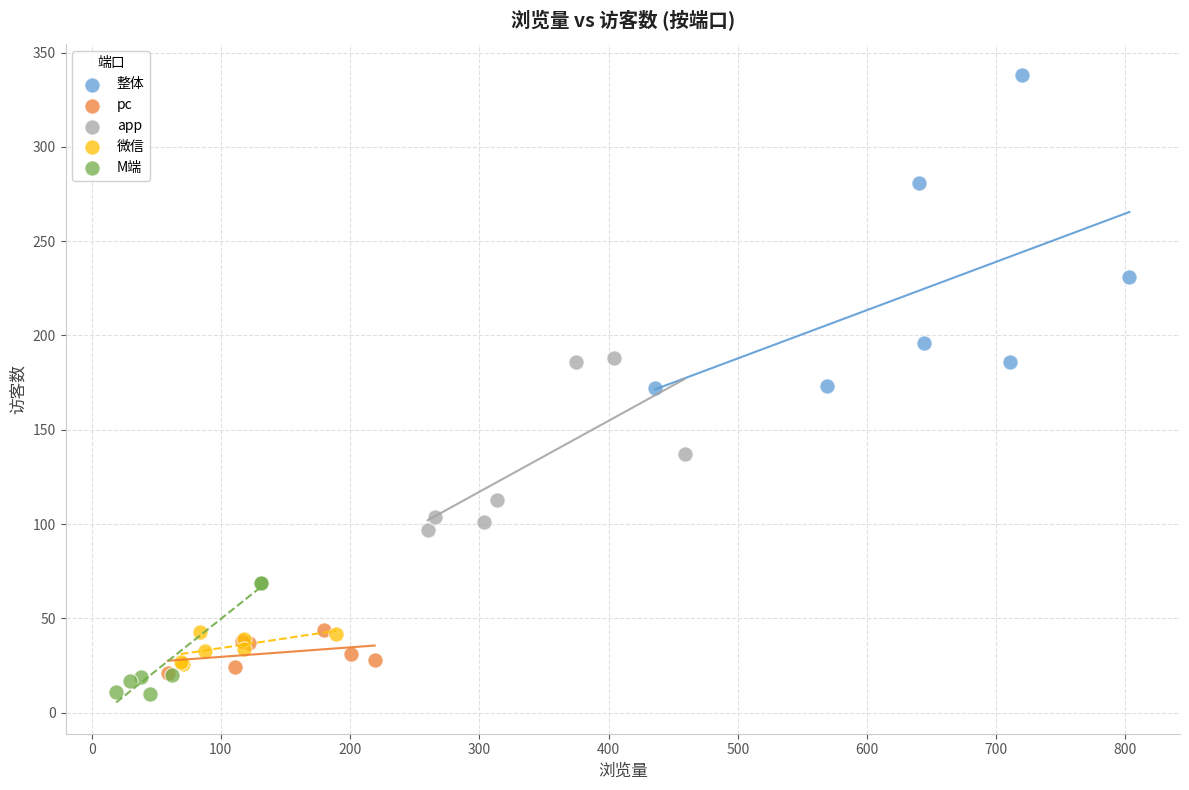

What are all the series names shown in the legend?

整体, pc, app, 微信, M端